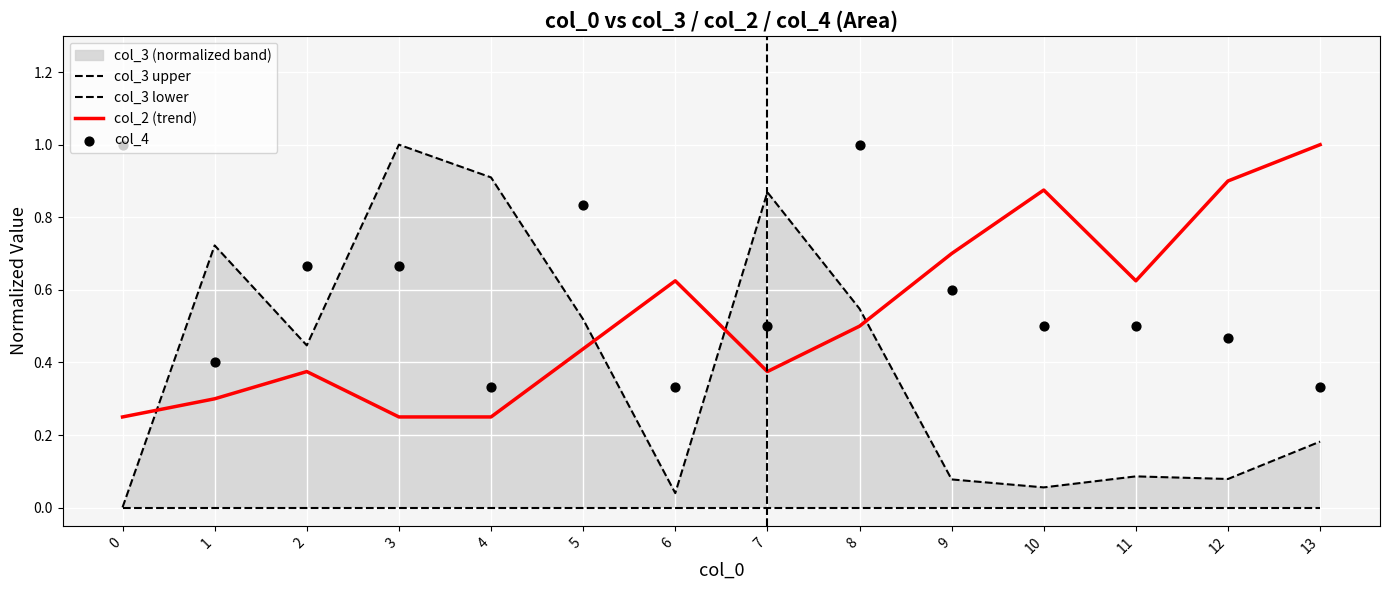

Which series has the largest Y range (max minus min)?

col_3 upper